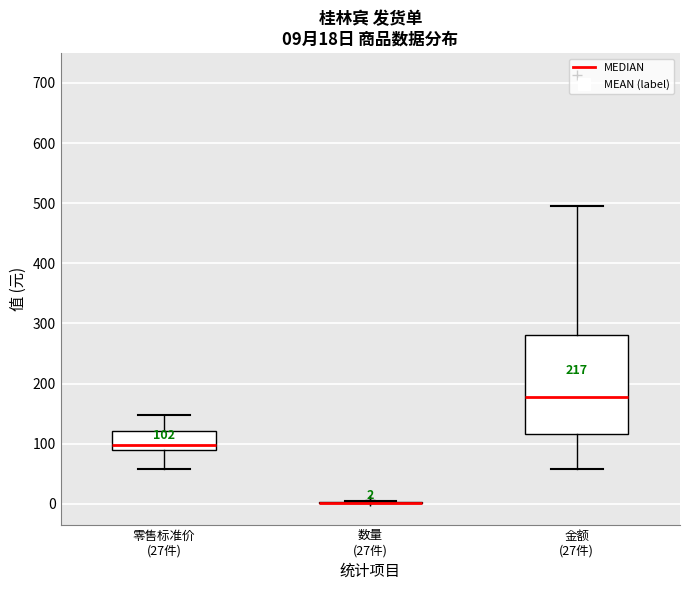

Which box is the tallest, from its lower edge to its upper edge?

金额 (27件)